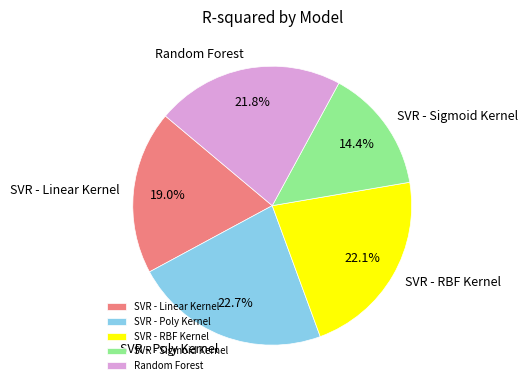

Does SVR - RBF Kernel represent more than half of the total?

No